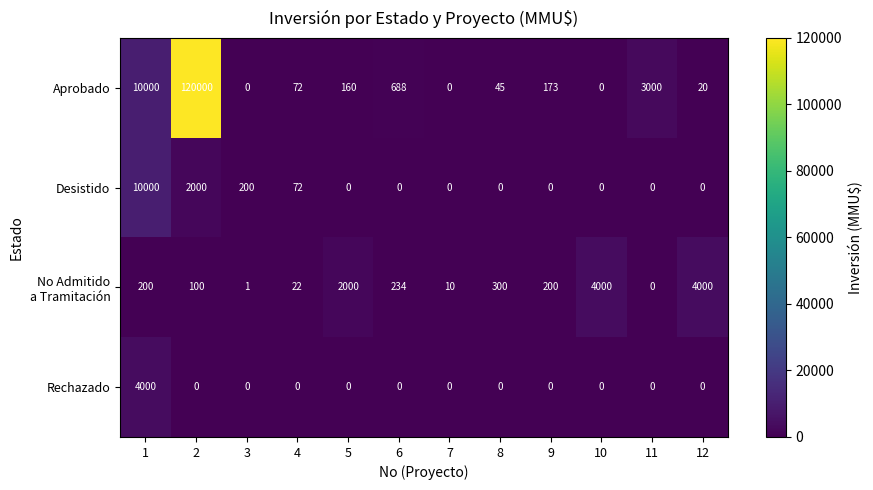

Which series has the largest range (max minus min)?

Aprobado